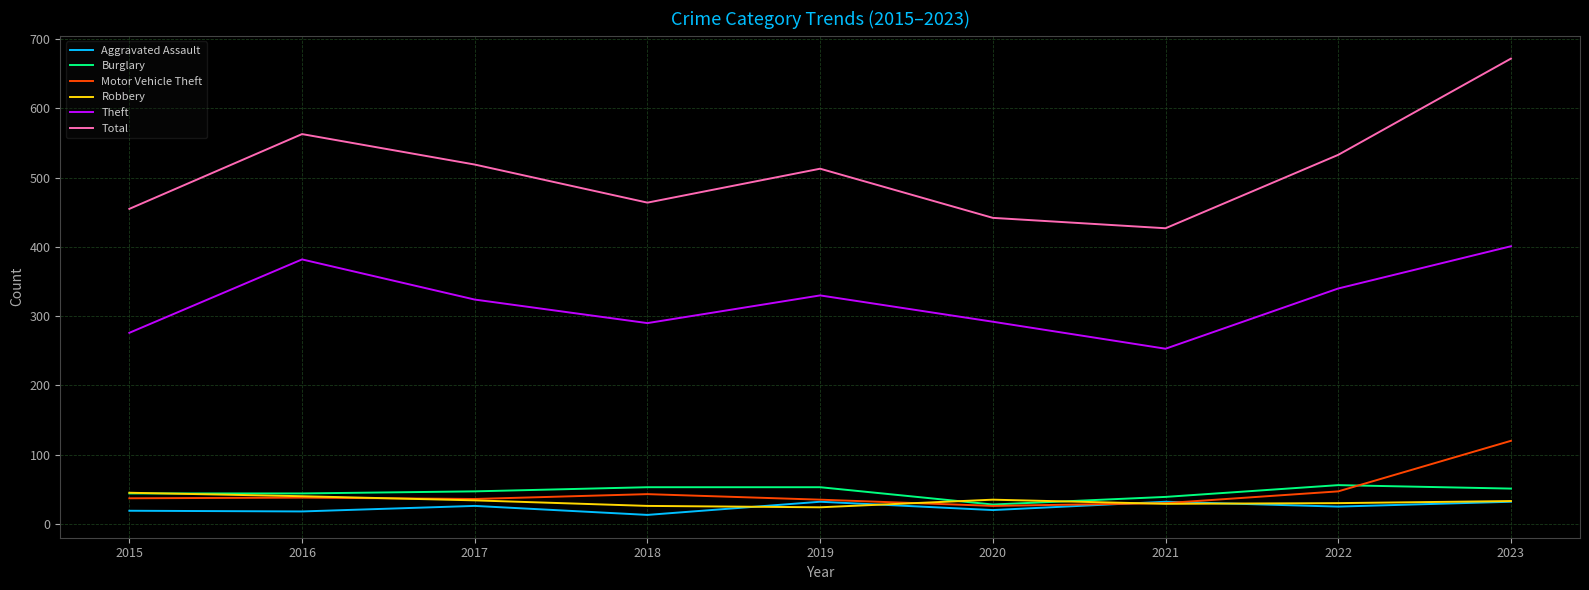

Is it true that Burglary equals 39 at 2021?

True